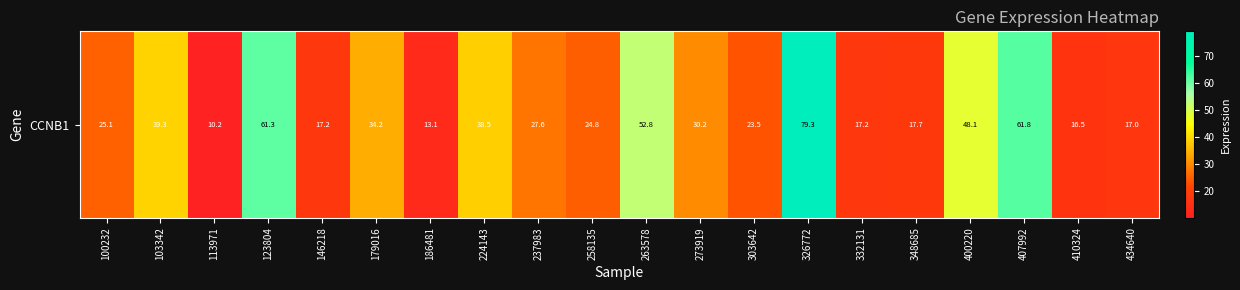

What is the smallest value displayed?

10.2